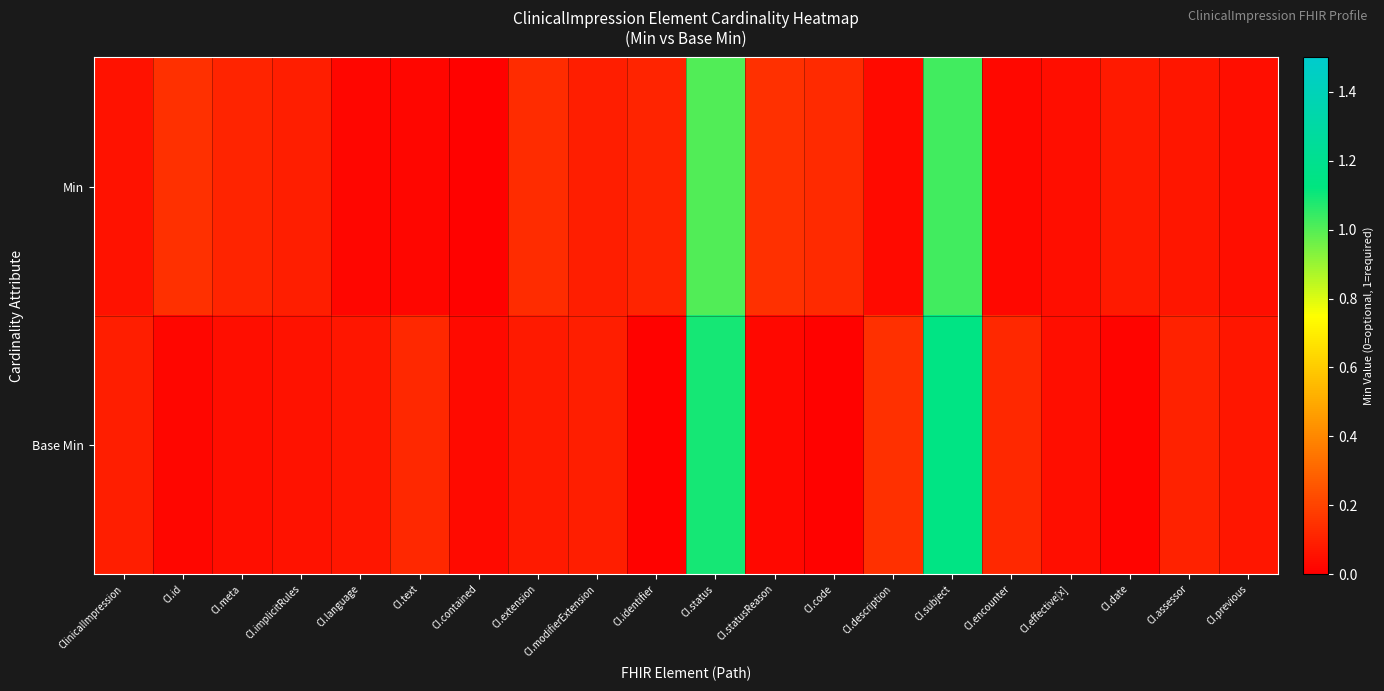

How many series are shown in this chart?

2